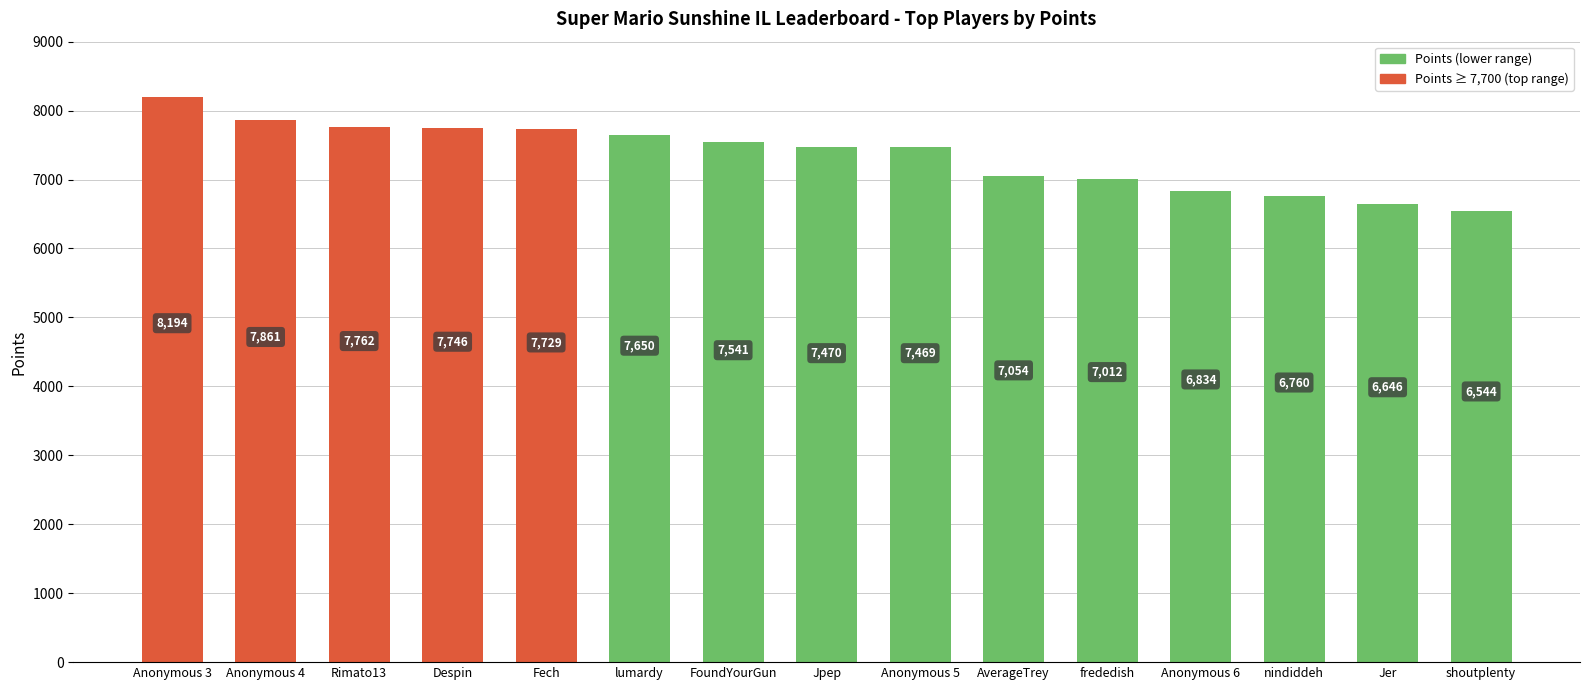

Which category has the highest value across all series?

Anonymous 3